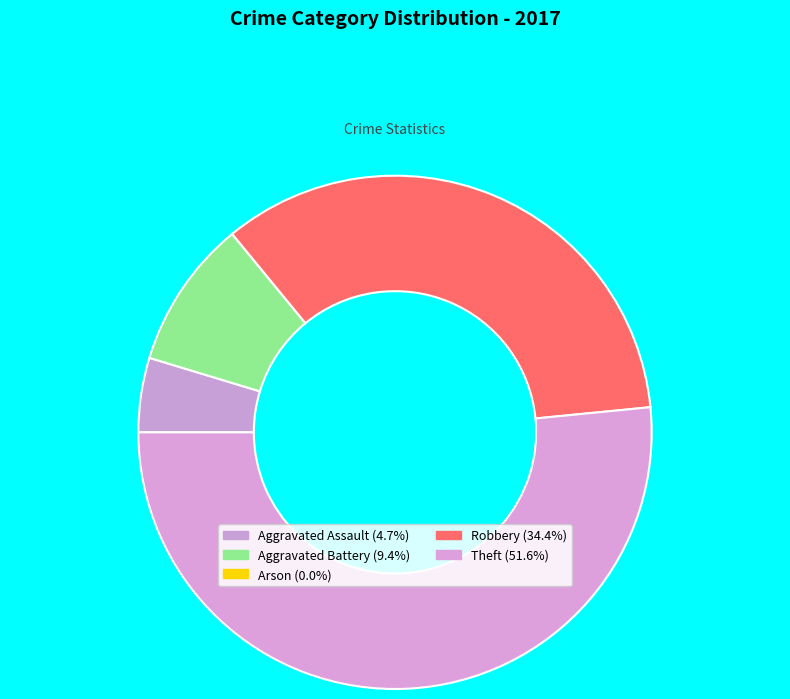

Which slice represents more than half of the pie?

Theft